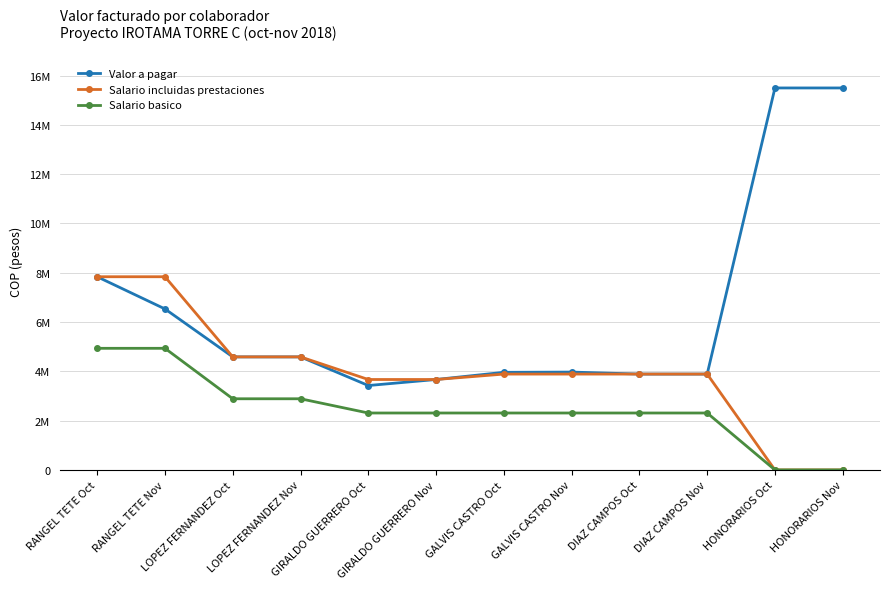

What is the label of the 7th point from the right?

GIRALDO GUERRERO Nov